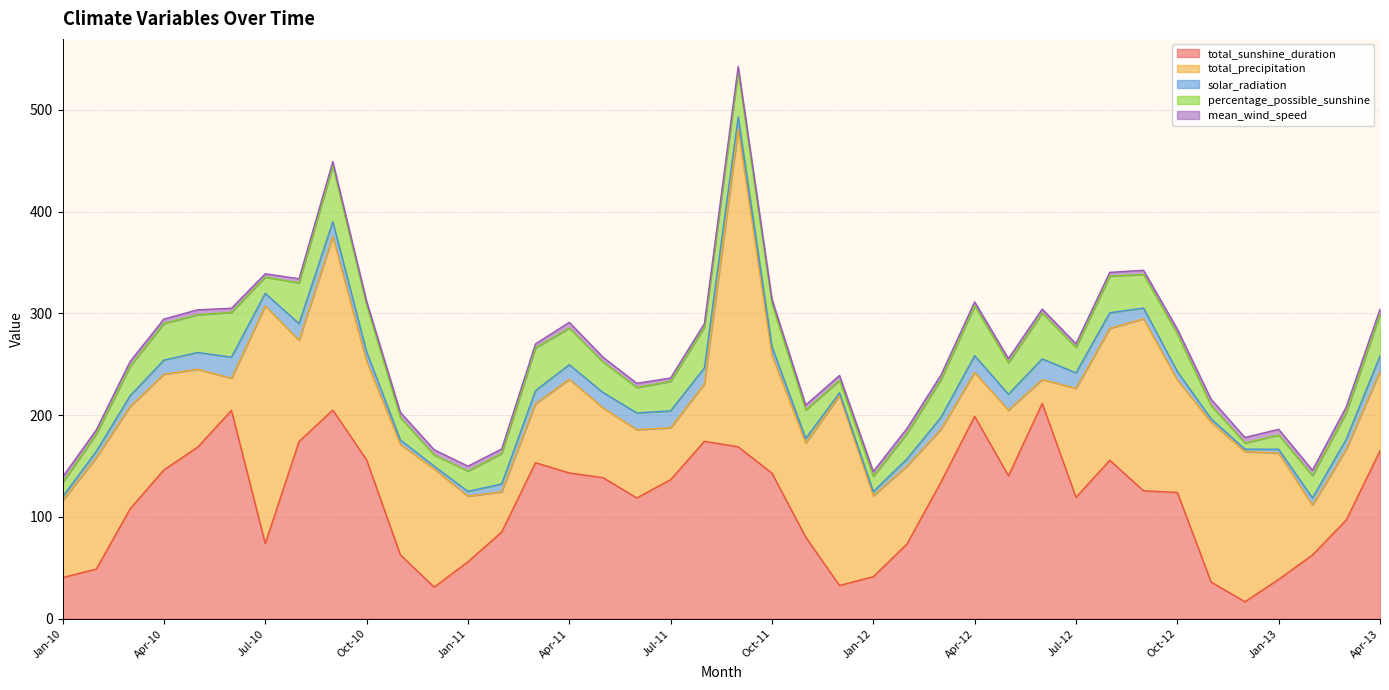

The value of total_sunshine_duration at May-12 is 50.6. True or false?

False